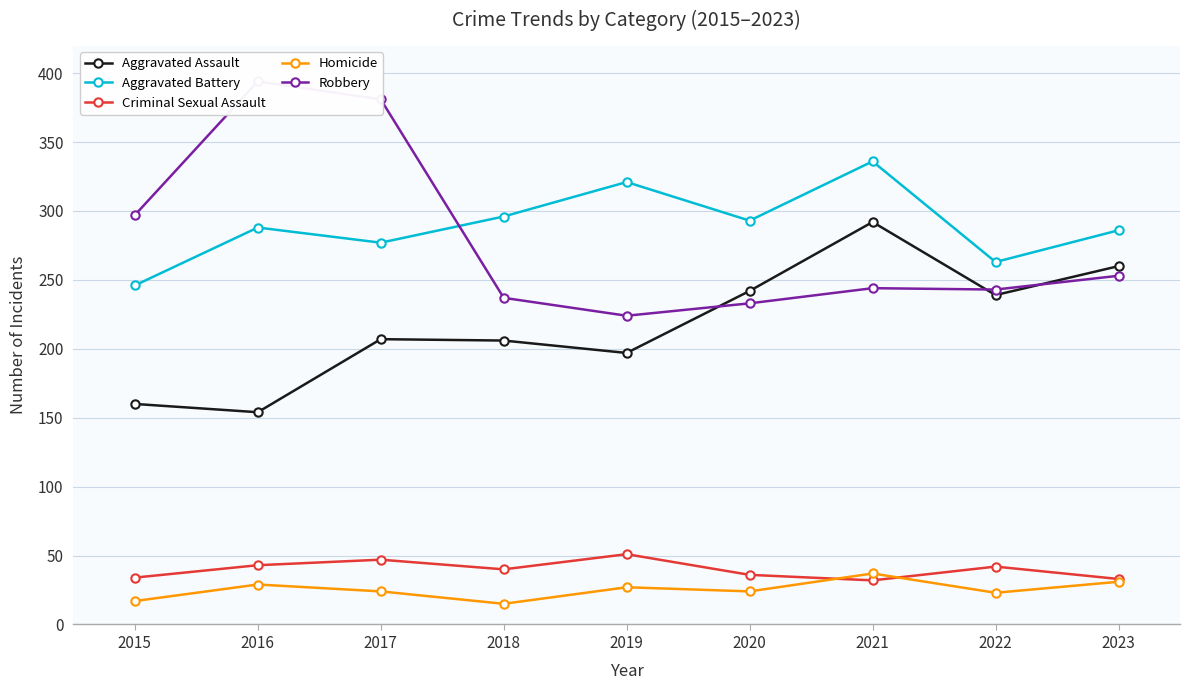

Does the chart have visible grid lines?

Yes